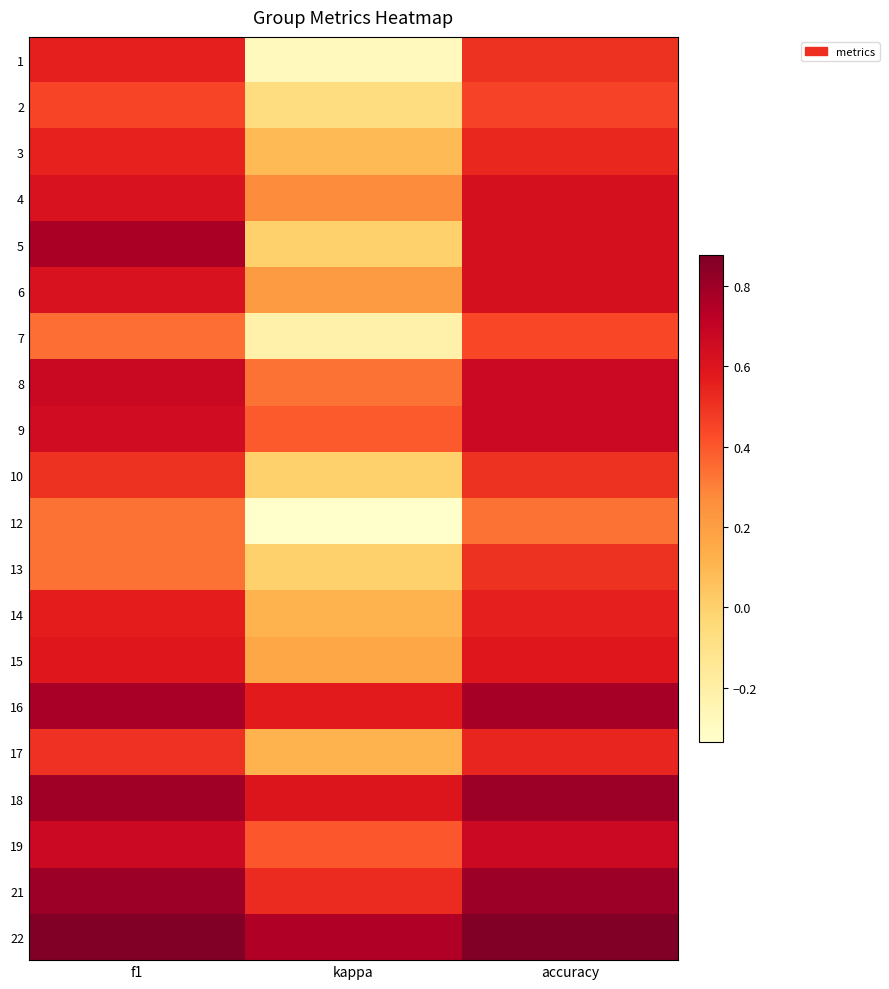

What is the total value across all series at f1?

11.9